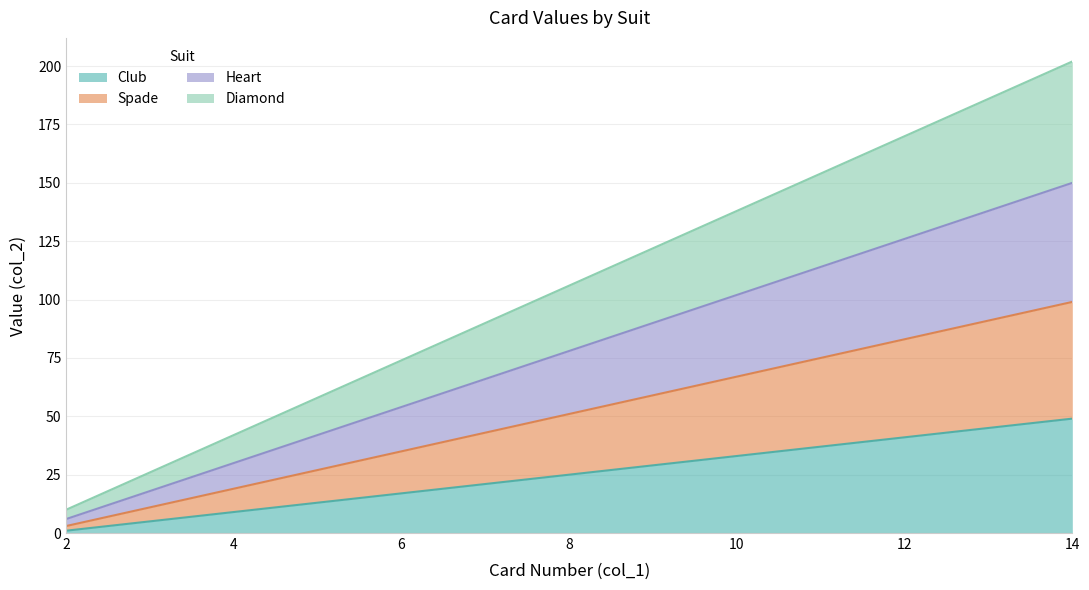

Which series has the largest total across all categories?

Diamond